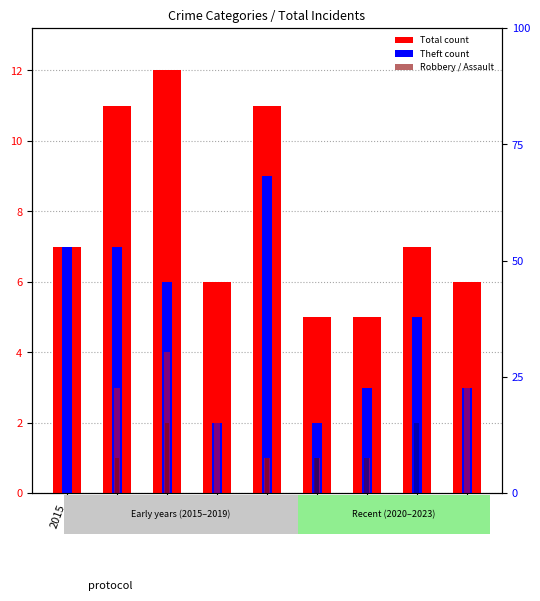

What is the difference between the highest and lowest values at 2018?

6